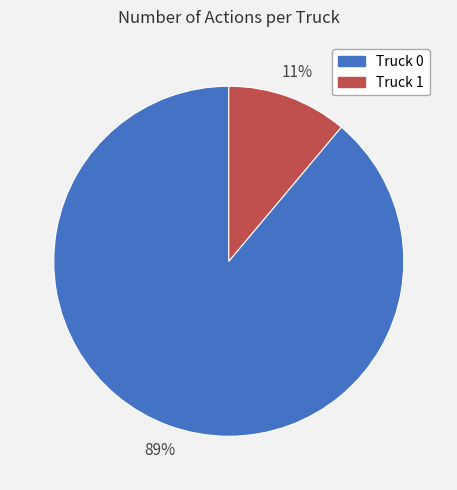

To the nearest percent, what is the average slice percentage?

50%